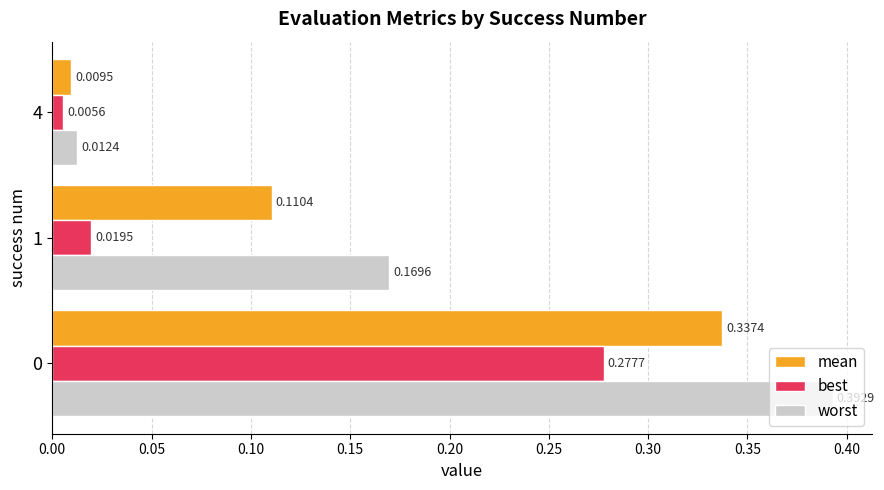

At how many categories does at least one series exceed 0?

3